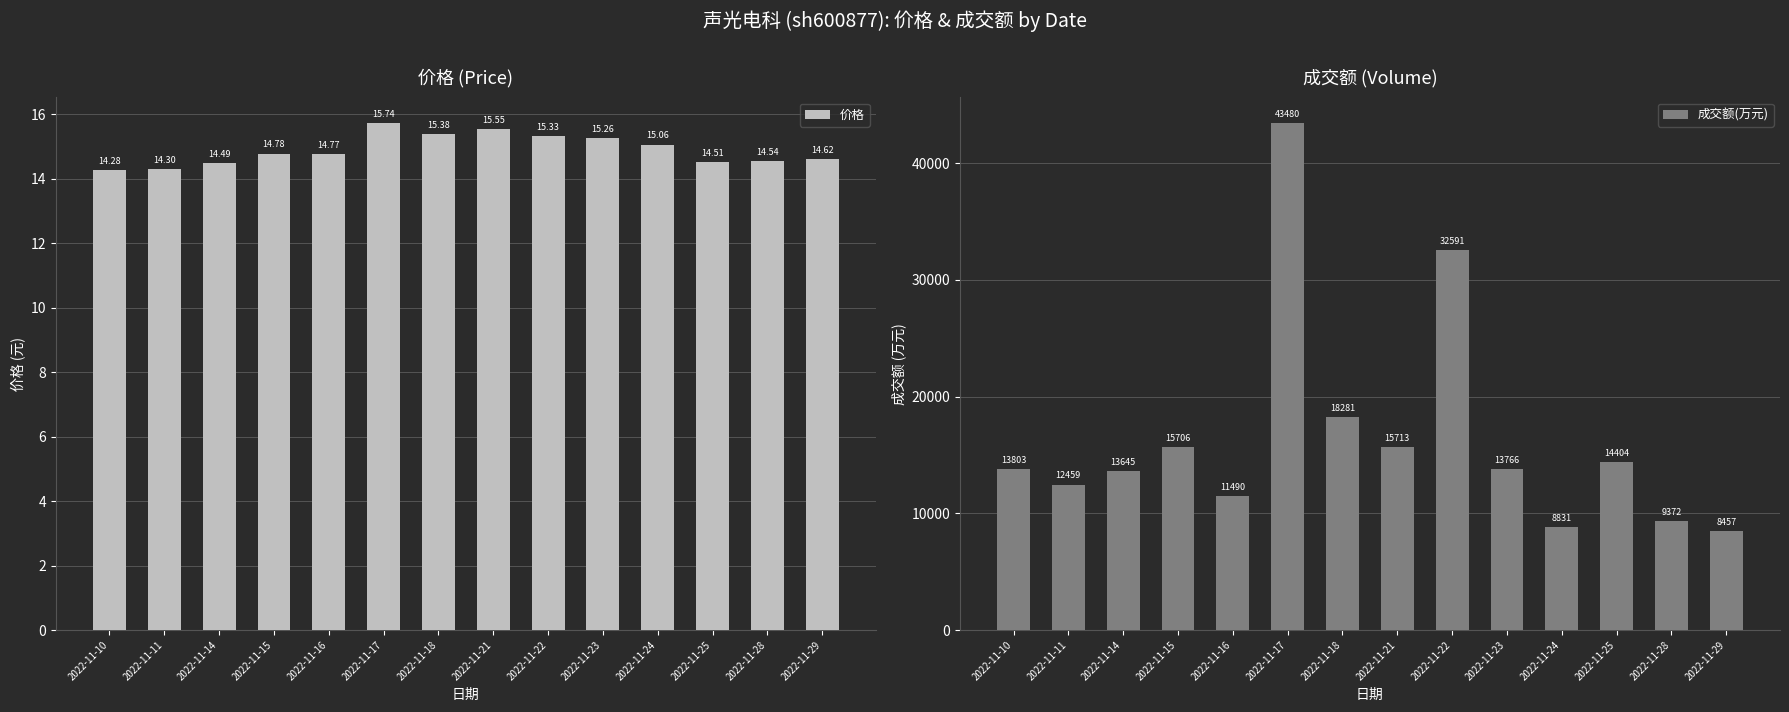

Rank the series at 2022-11-15 from highest to lowest value.

成交额(万元), 价格